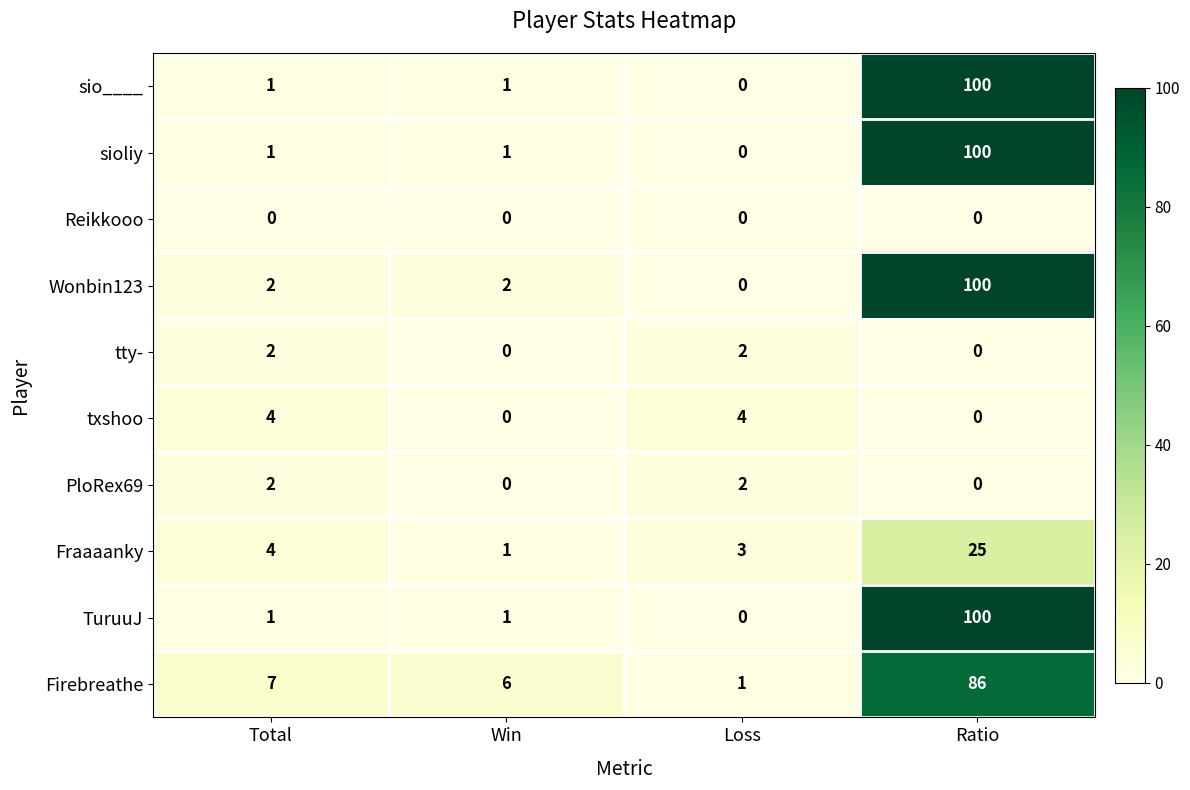

What is the average value of the Firebreathe series?

25